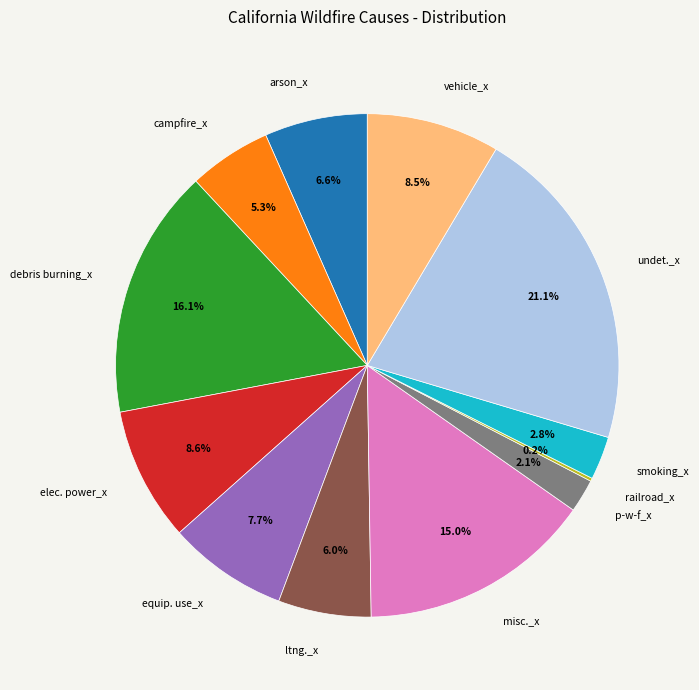

To the nearest percent, what is the difference between the arson_x and equip. use_x slice percentages?

1%